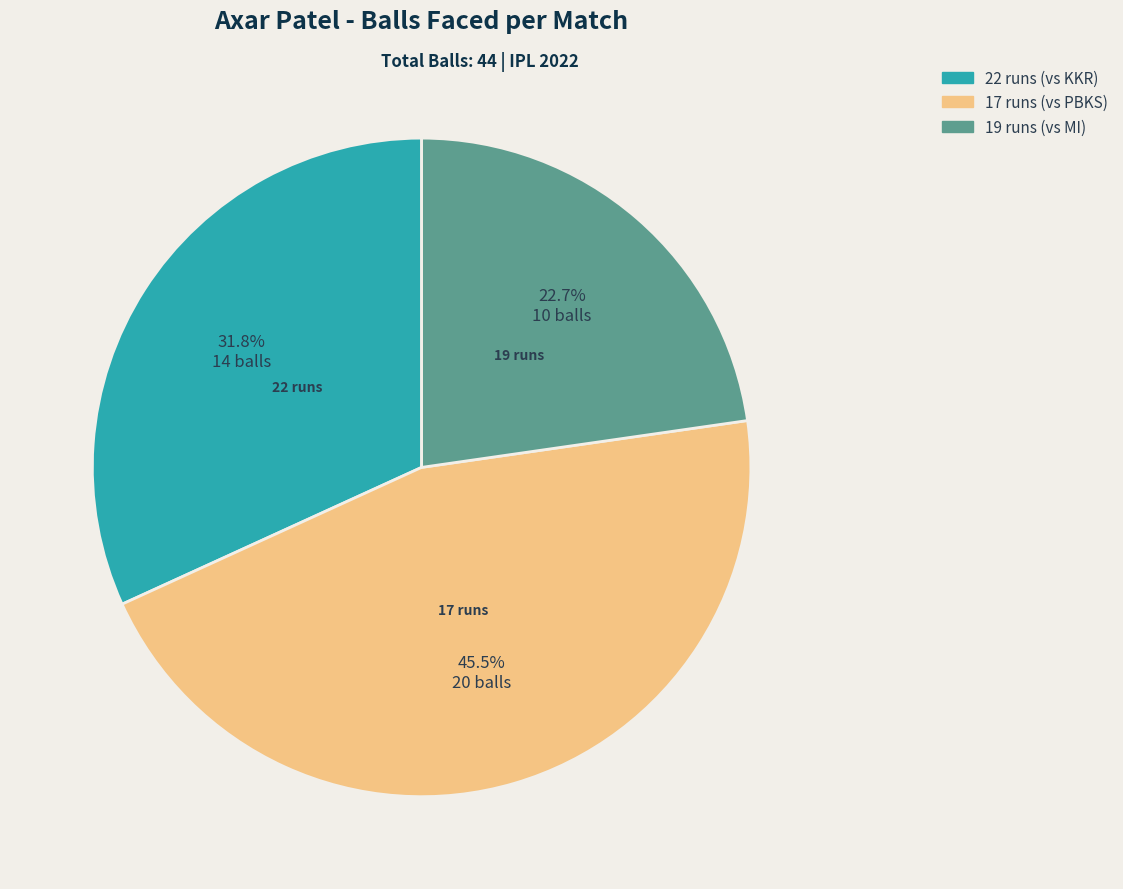

Does any single category account for the majority?

No